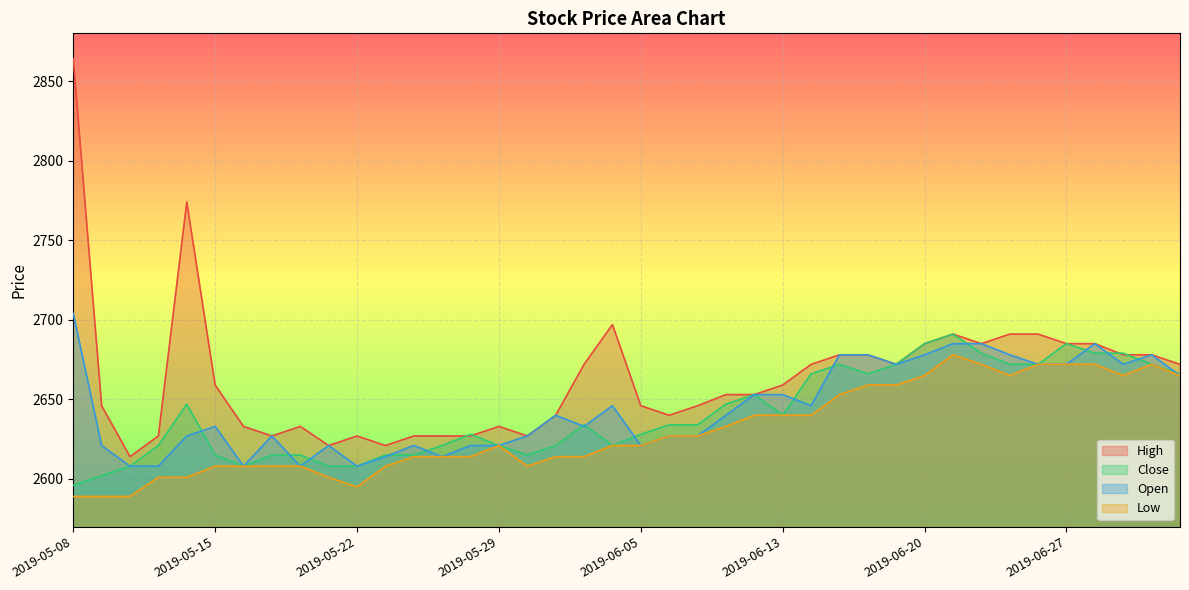

Which category has the highest value across all series?

2019-05-08